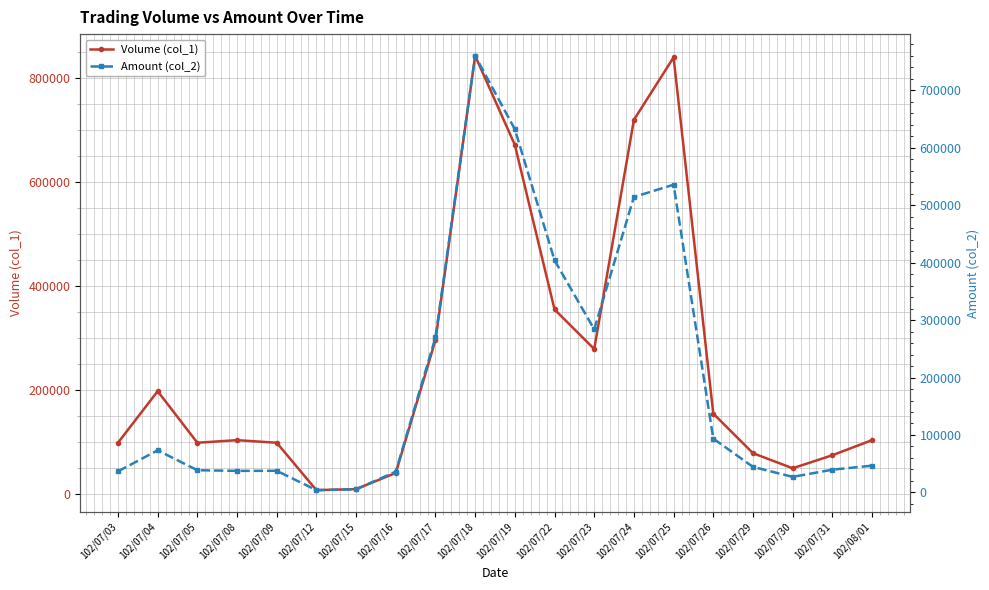

What position from the right is 102/07/26?

5